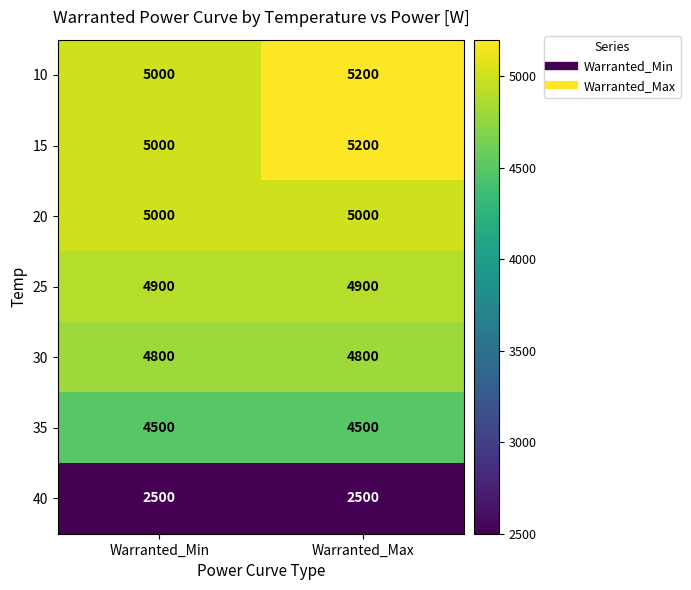

Reading right to left, extract all data points from this chart.

10: 5200	5000
15: 5200	5000
20: 5000	5000
25: 4900	4900
30: 4800	4800
35: 4500	4500
40: 2500	2500